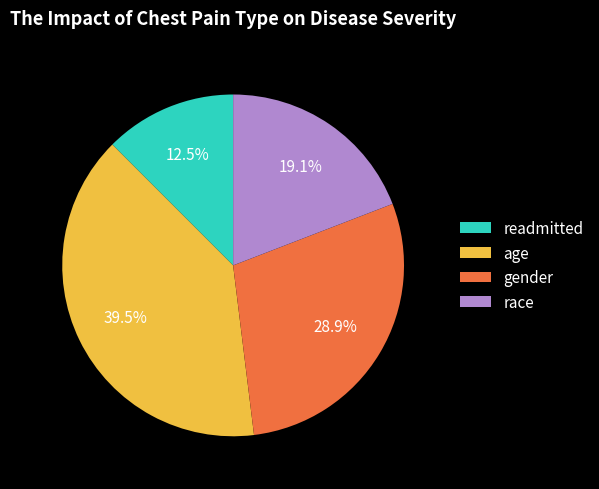

Is there any slice that represents more than half of the pie?

No